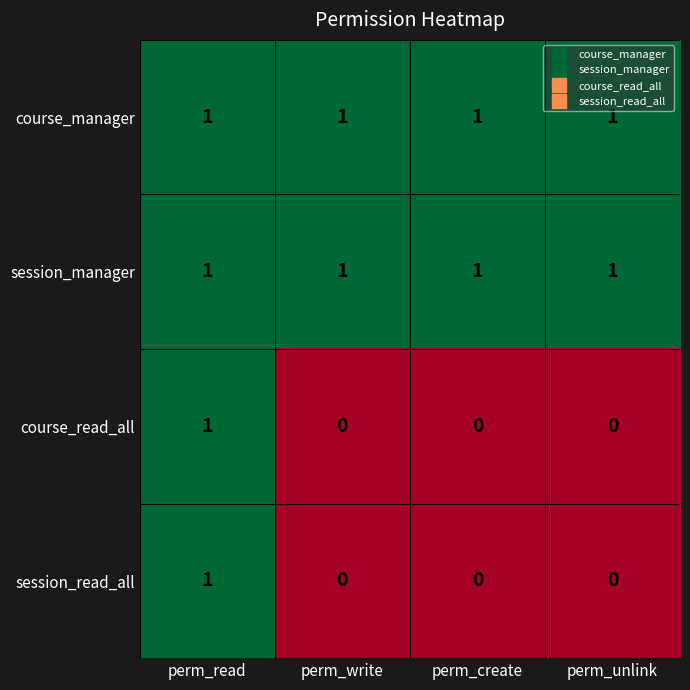

At which category is the sum across all series the highest?

perm_read